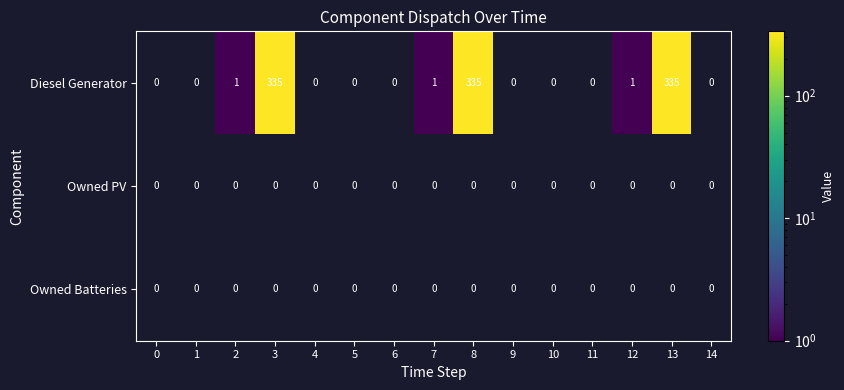

At how many categories does at least one series exceed 249?

3